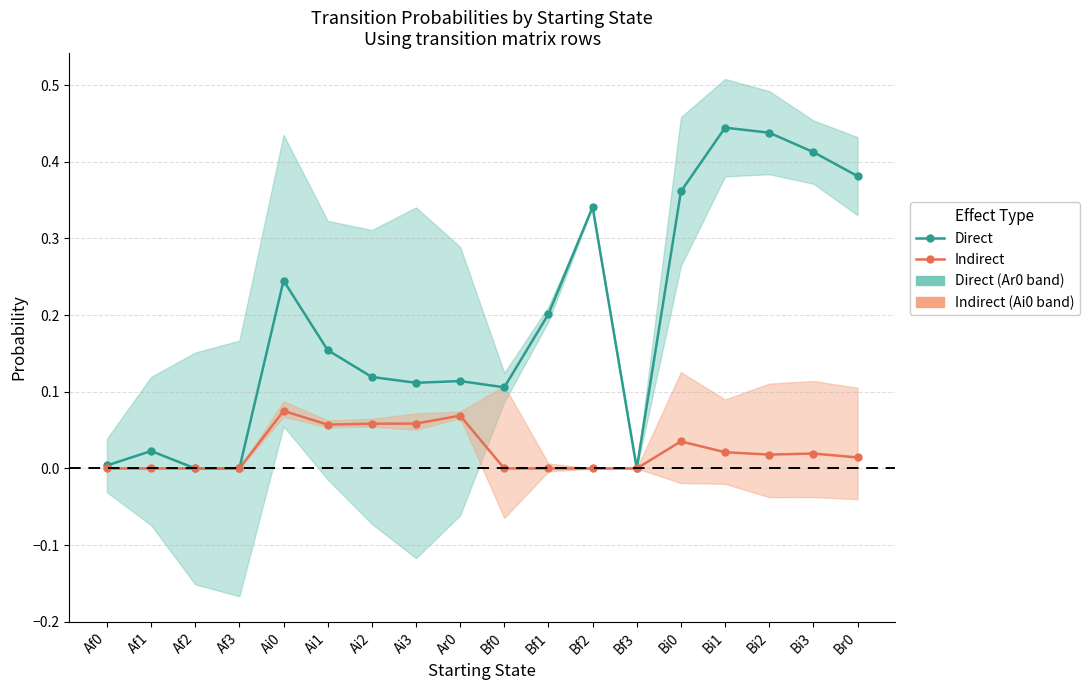

Which category has the lowest value in the Indirect series?

Af0